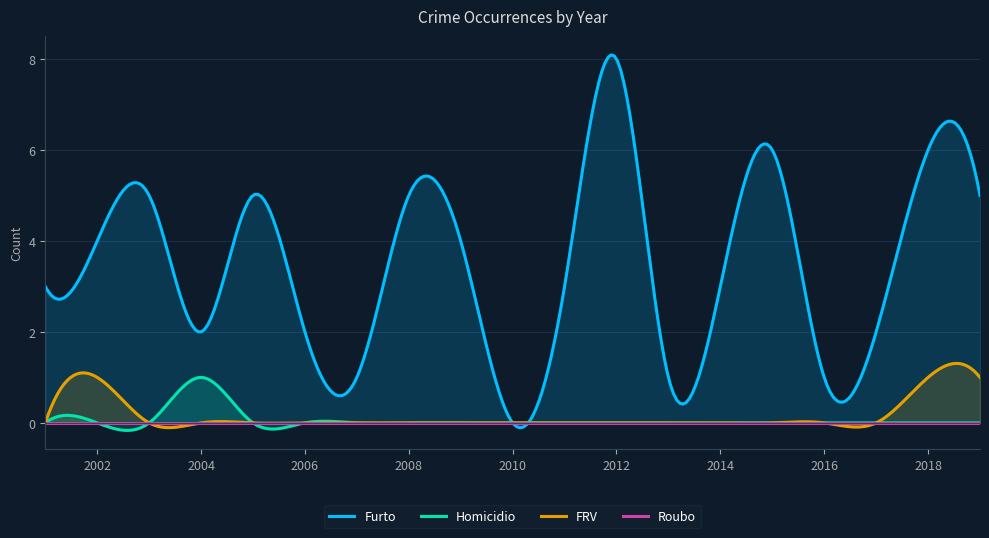

What is the difference between the highest and lowest values at 2018?

6